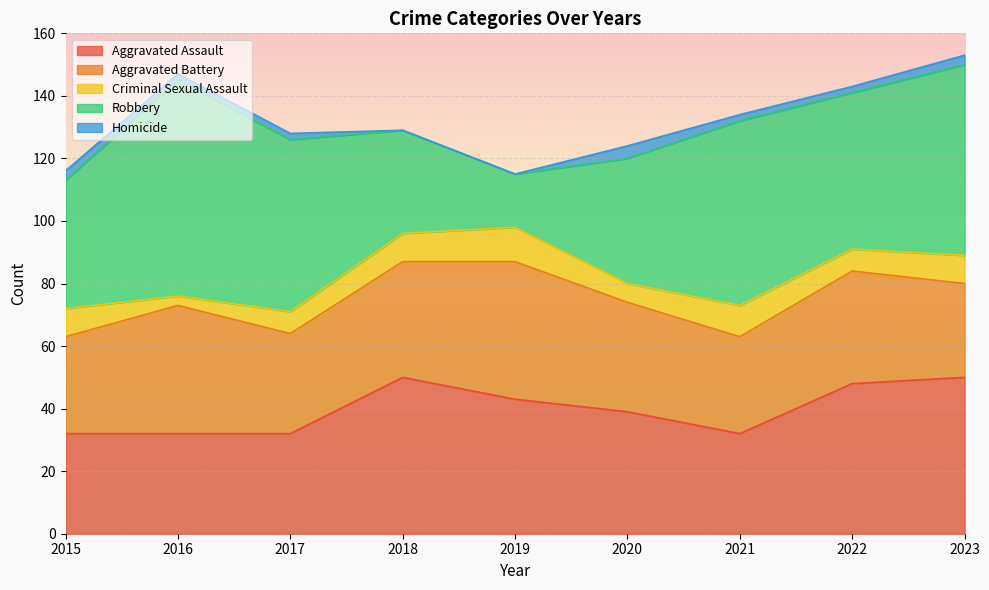

Which label corresponds to the smallest value in the chart?

2018